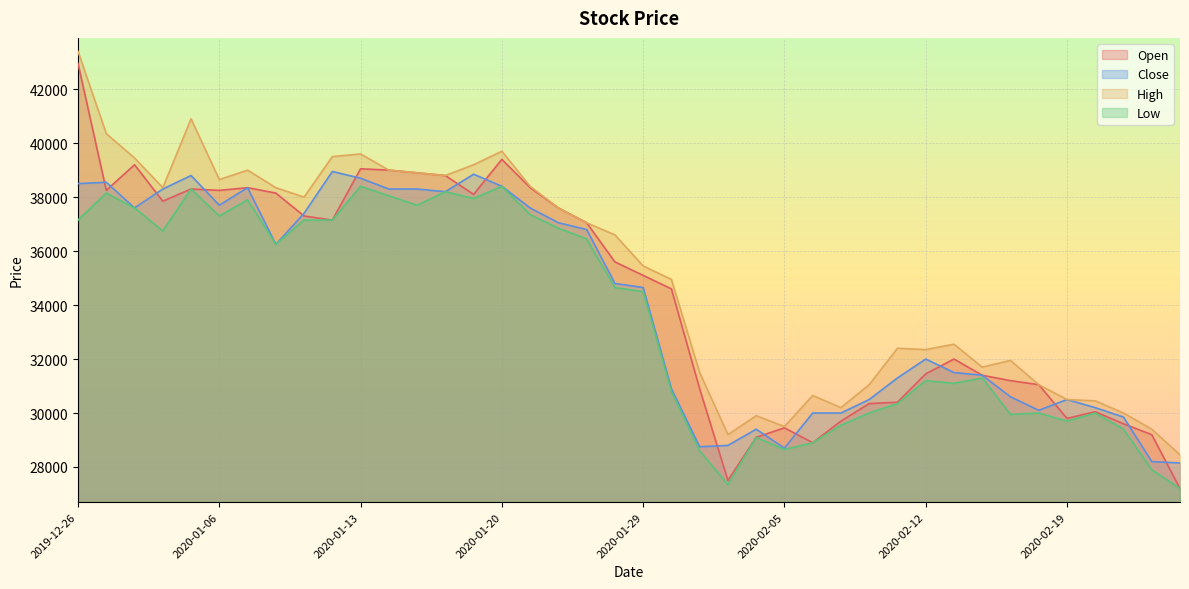

Is the value of Close at 2020-01-06 greater than the value of Open at 2020-01-13?

No